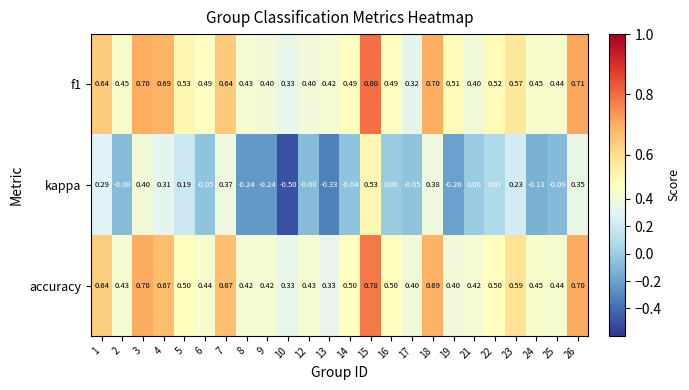

Between 13 and 25, which series saw the biggest shift?

kappa